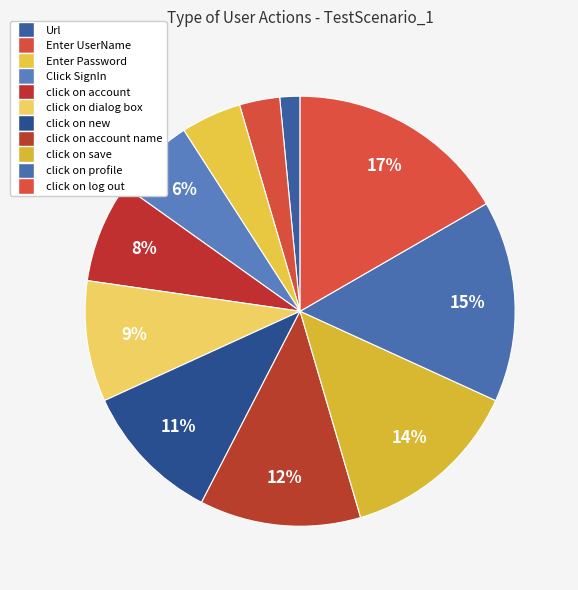

Count the number of slices in the pie.

11